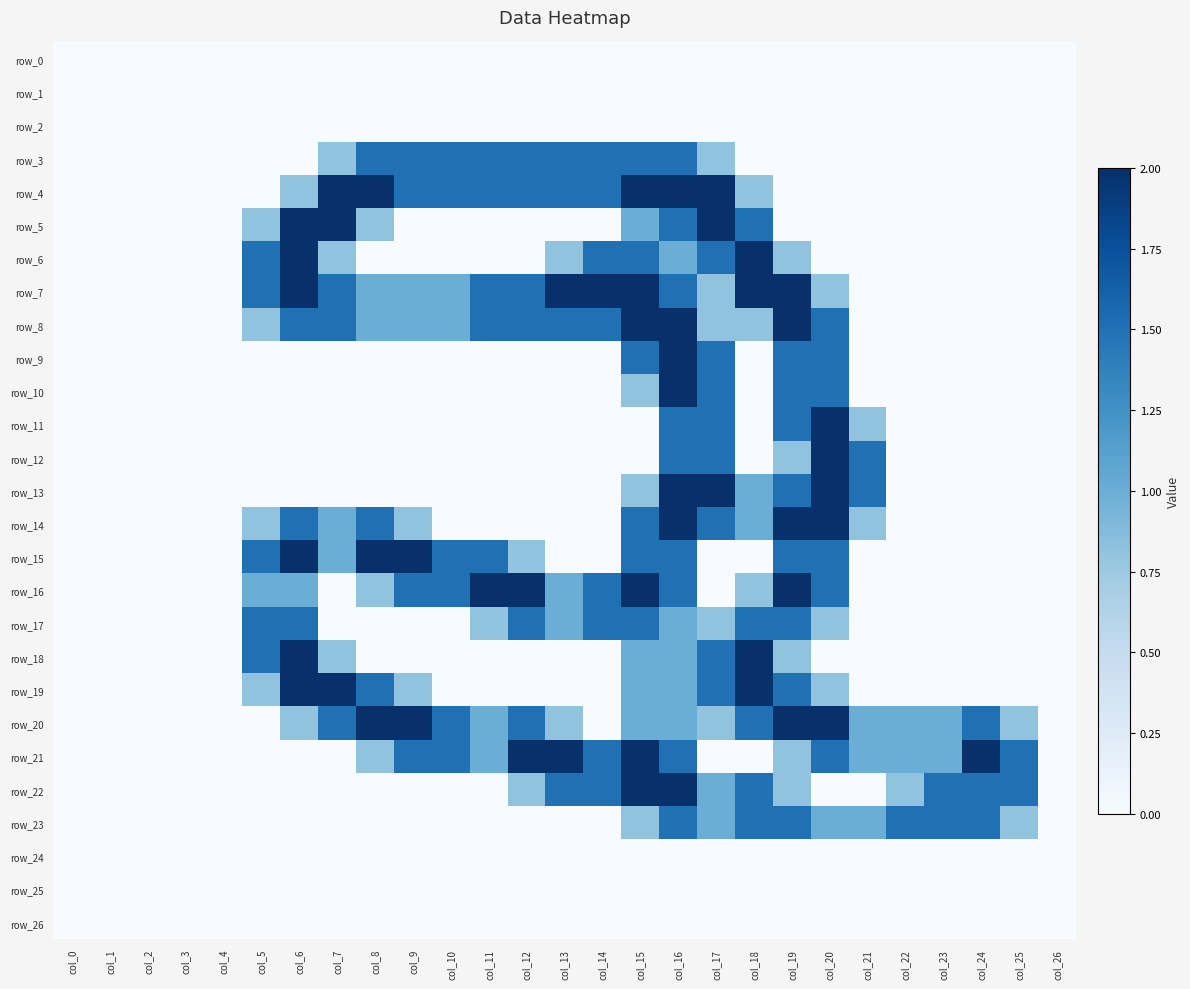

True or false: row_3 has a value of -0.8 at col_18.

False